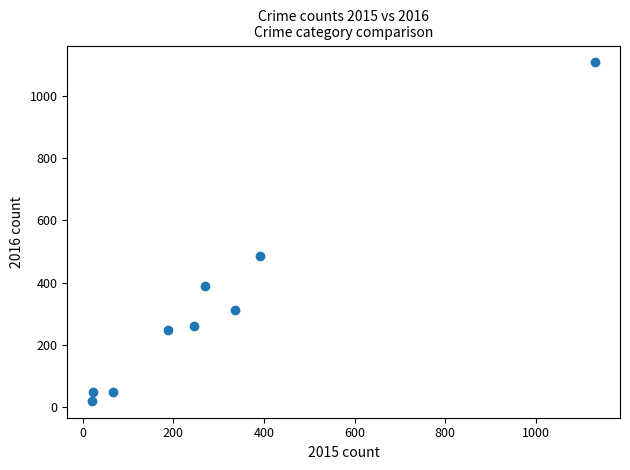

What Y value in the scatter plot is closest to 563?

484